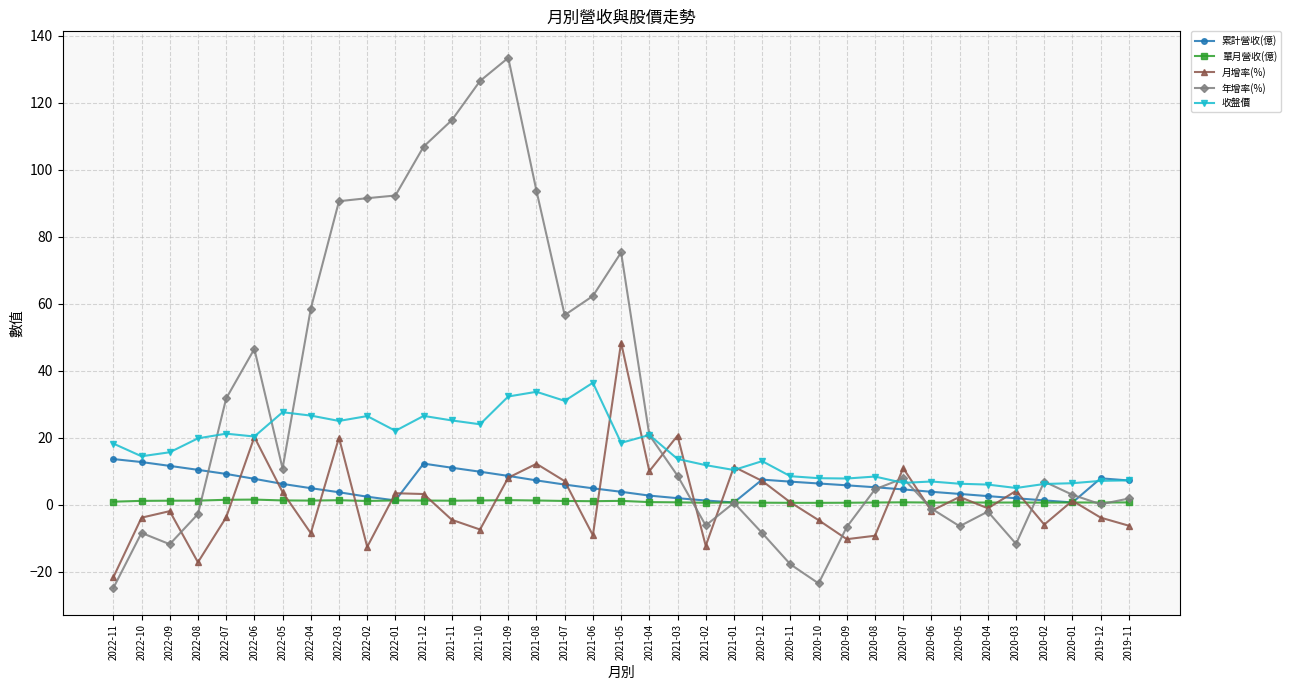

How many data points does each series have?

37